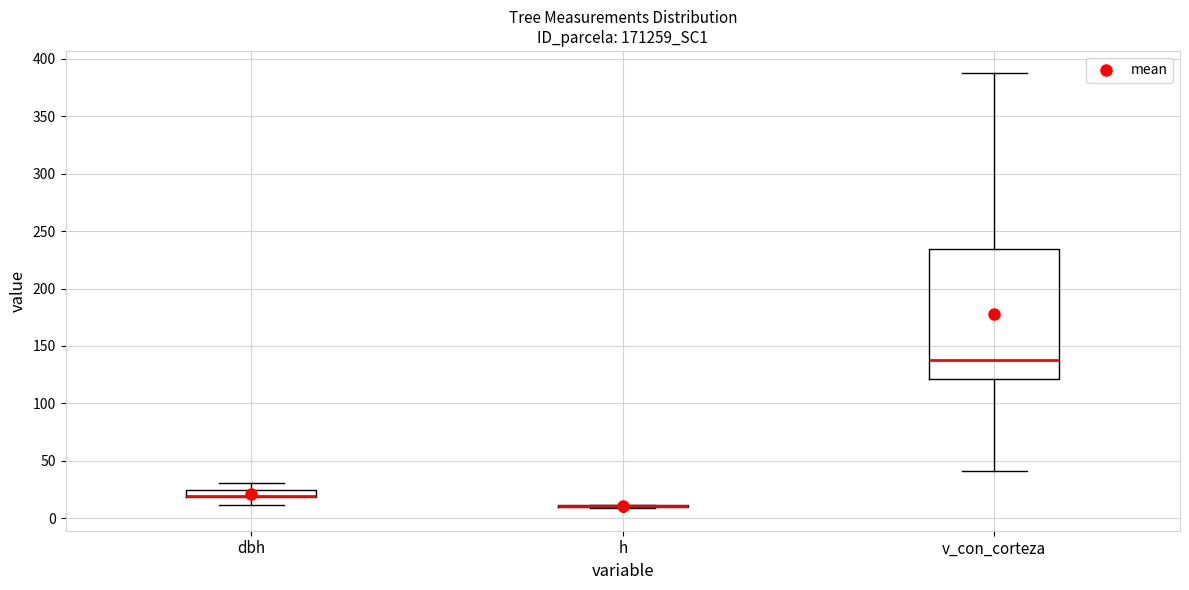

Comparing the boxes themselves (not the whiskers), which one is the tallest?

v_con_corteza